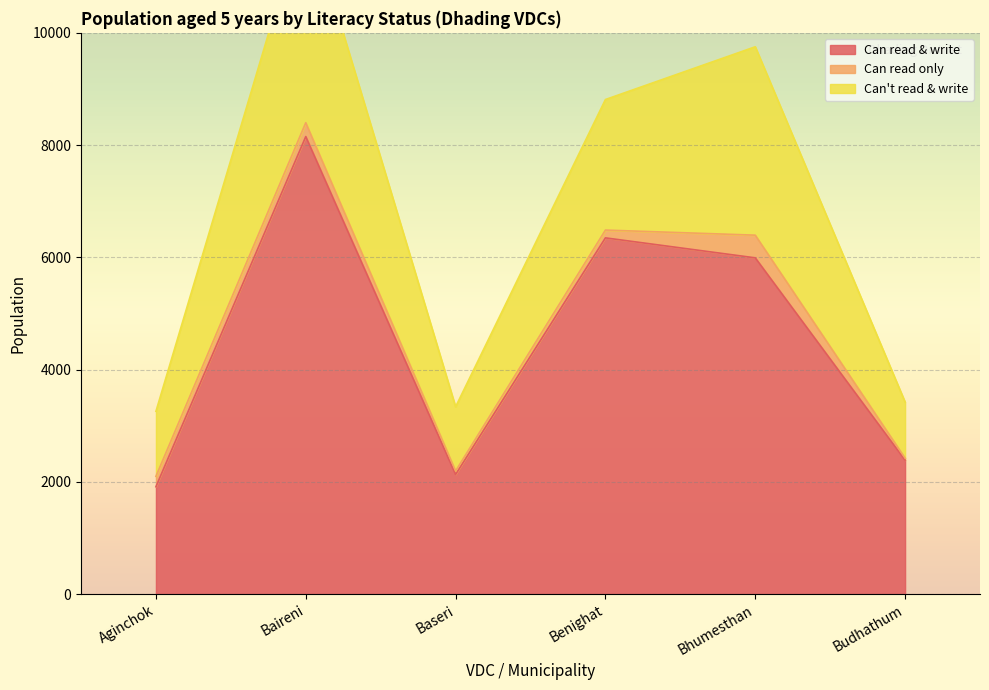

True or false: Can't read & write and Can read & write intersect in this chart.

False